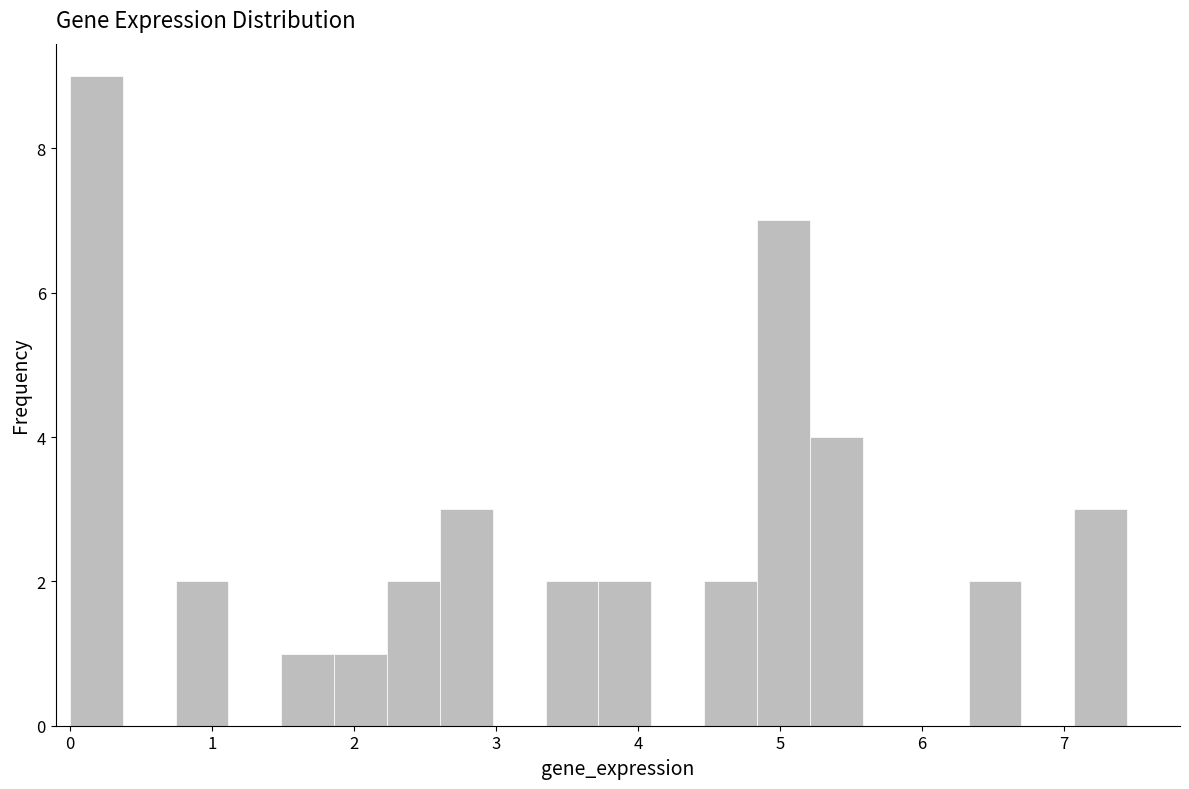

Around what value on the x-axis is the tallest bar? Give the approximate position of its centre, as read against the axis.

0.2